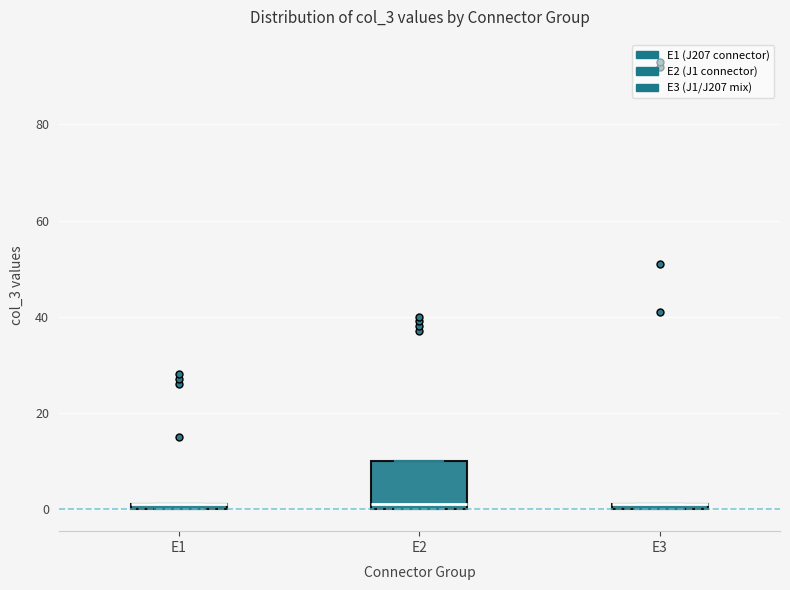

Comparing the boxes themselves (not the whiskers), which one is the tallest?

E2